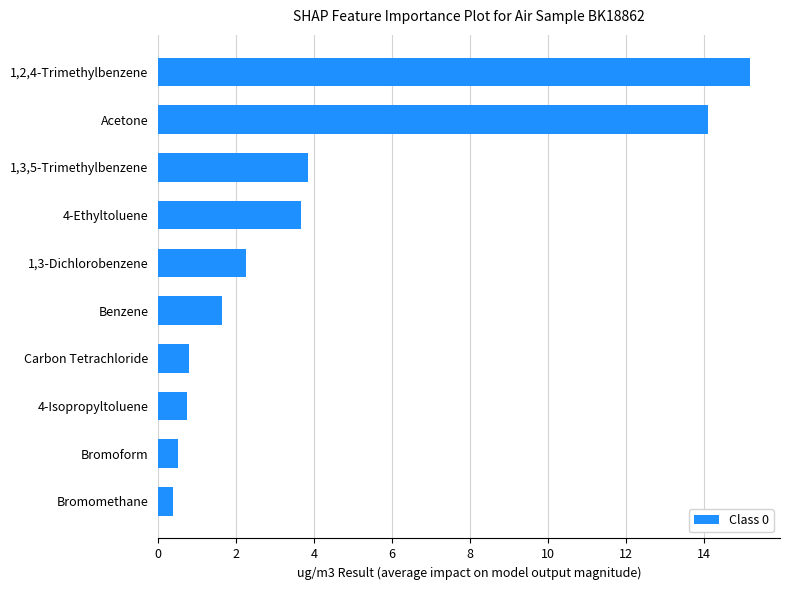

What is the difference between the second highest and minimum values?

13.7